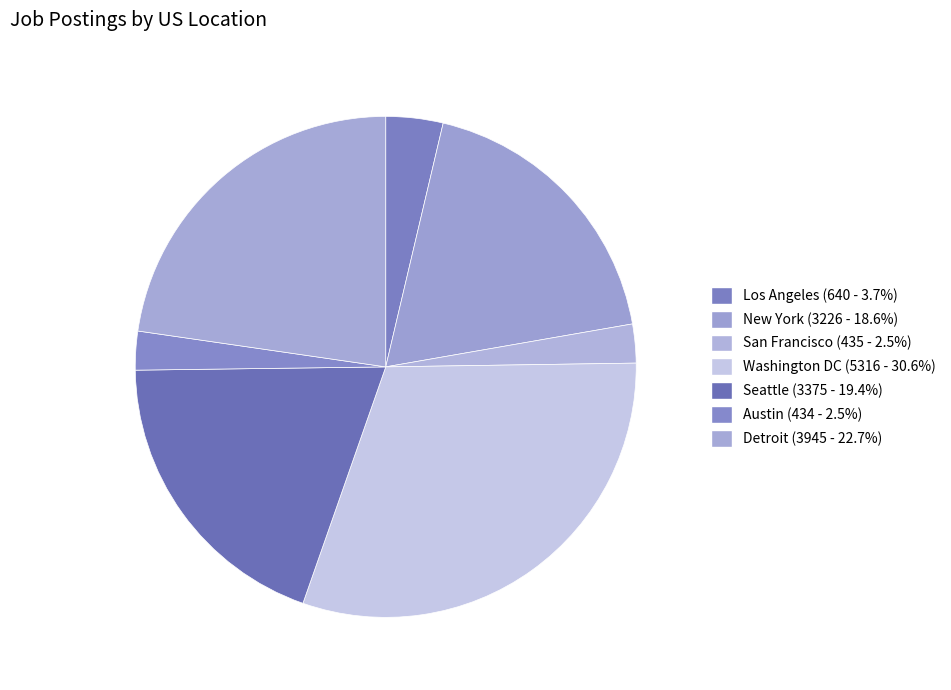

Do Seattle and Austin together represent more than half of the pie?

No